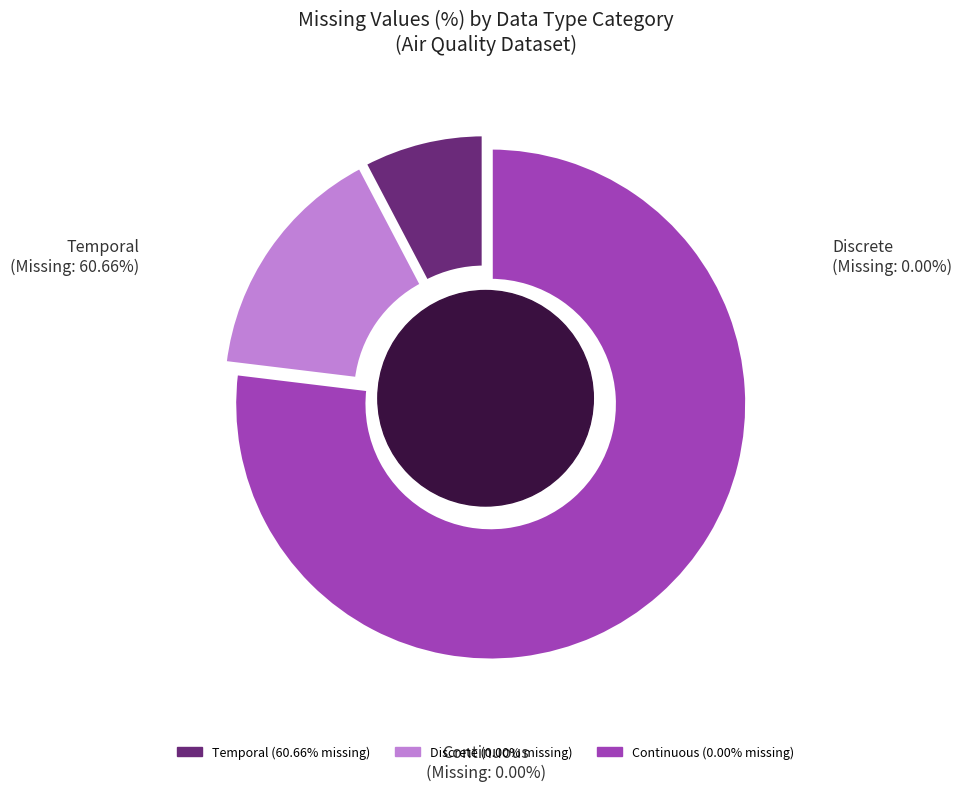

True or false: NO2 (Continuous) accounts for 1% of the total.

False